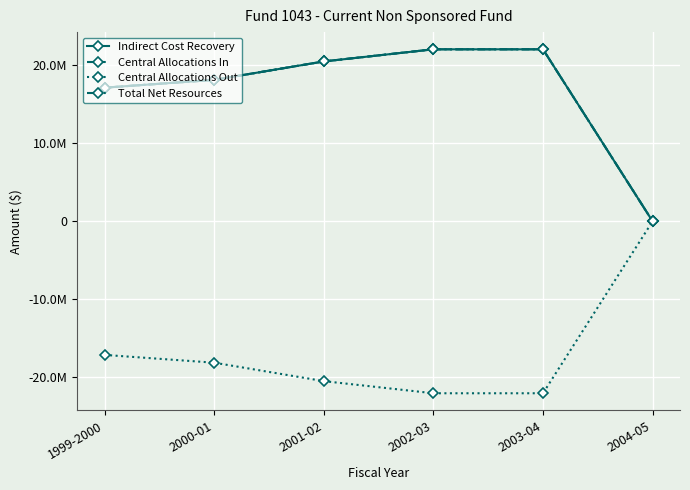

Is this an area chart (filled region under the line)?

No